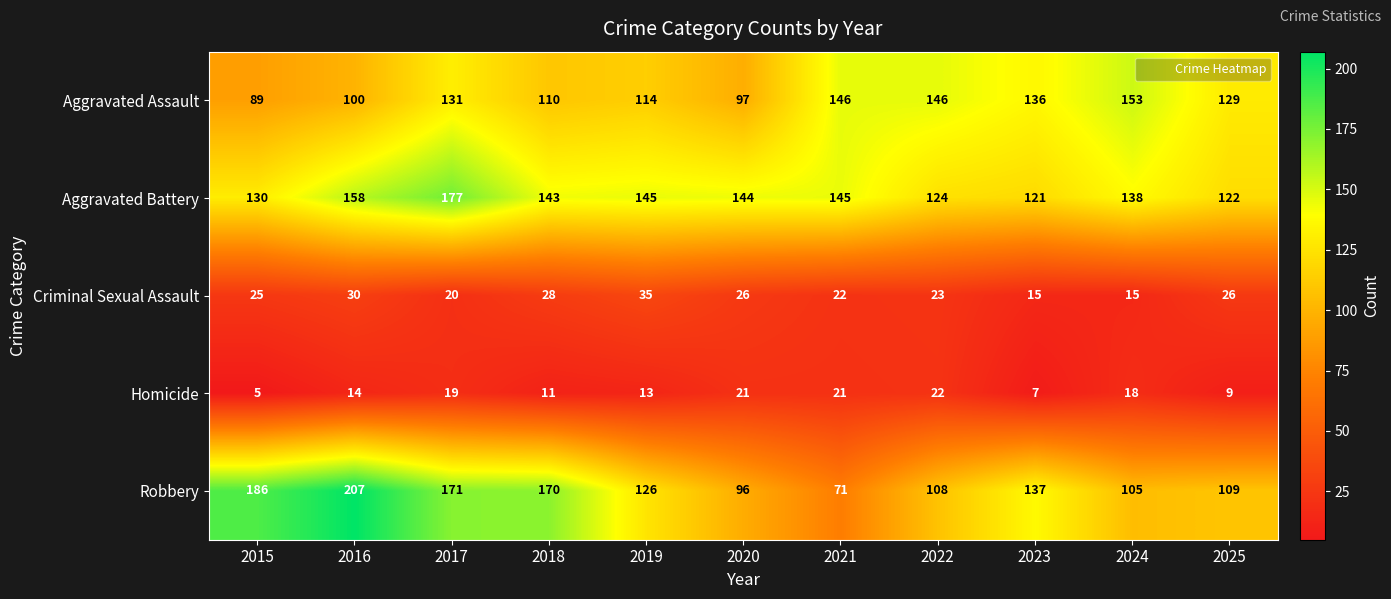

Which series has the largest range (max minus min)?

Robbery